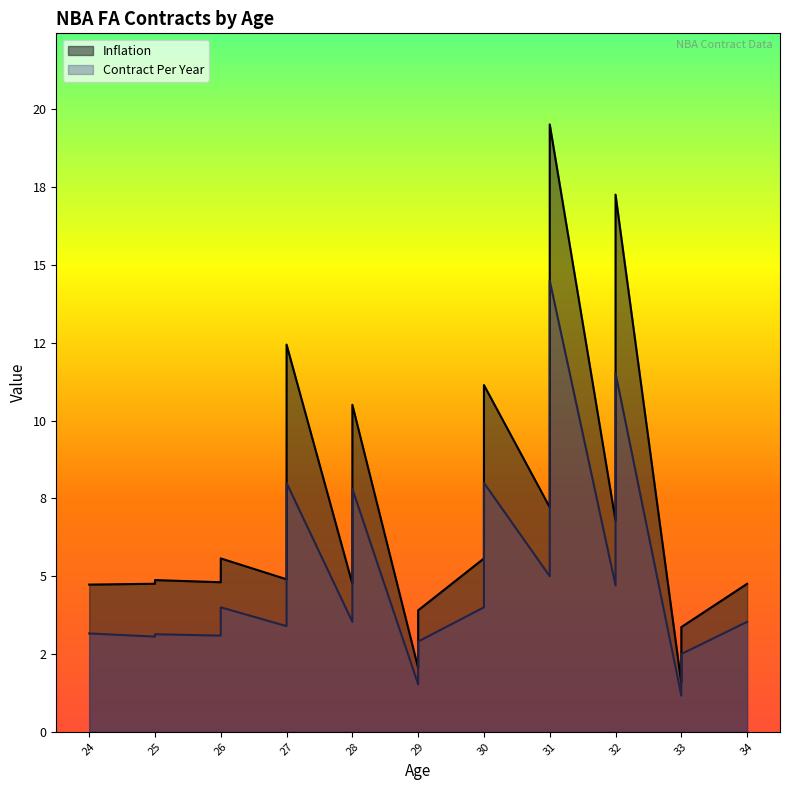

At which category does the chart reach its peak across all series?

31